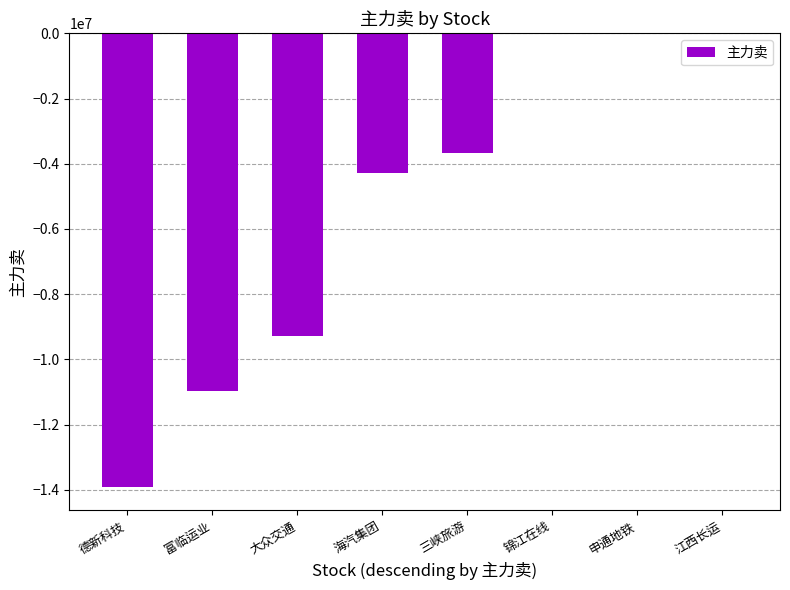

Between 三峡旅游 and 大众交通, which is larger?

三峡旅游